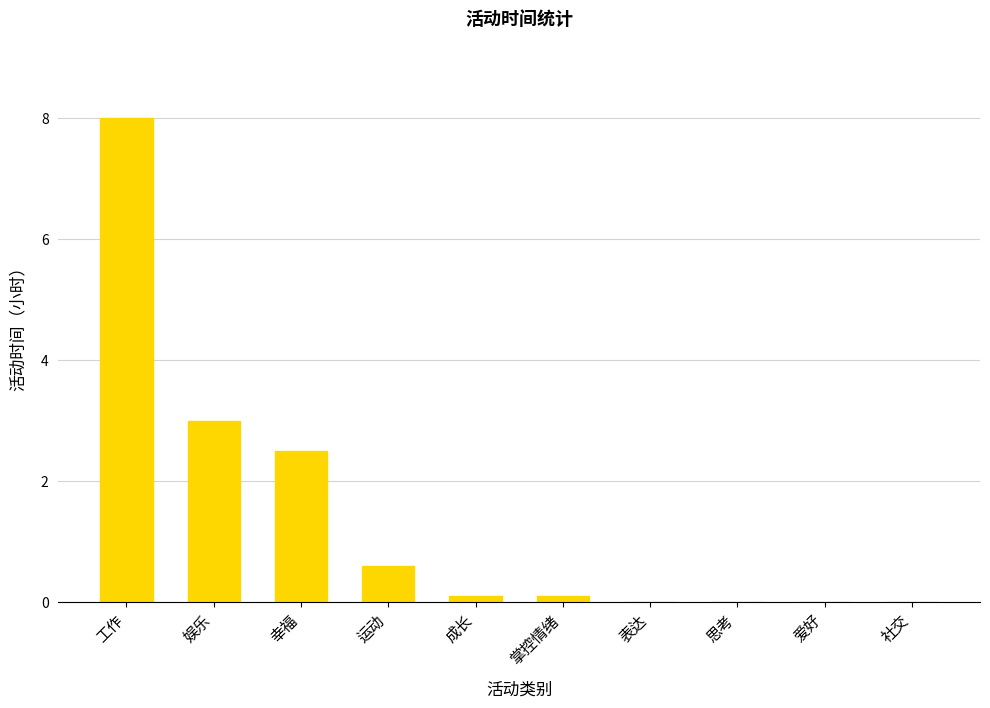

What is the greatest value displayed?

8.0